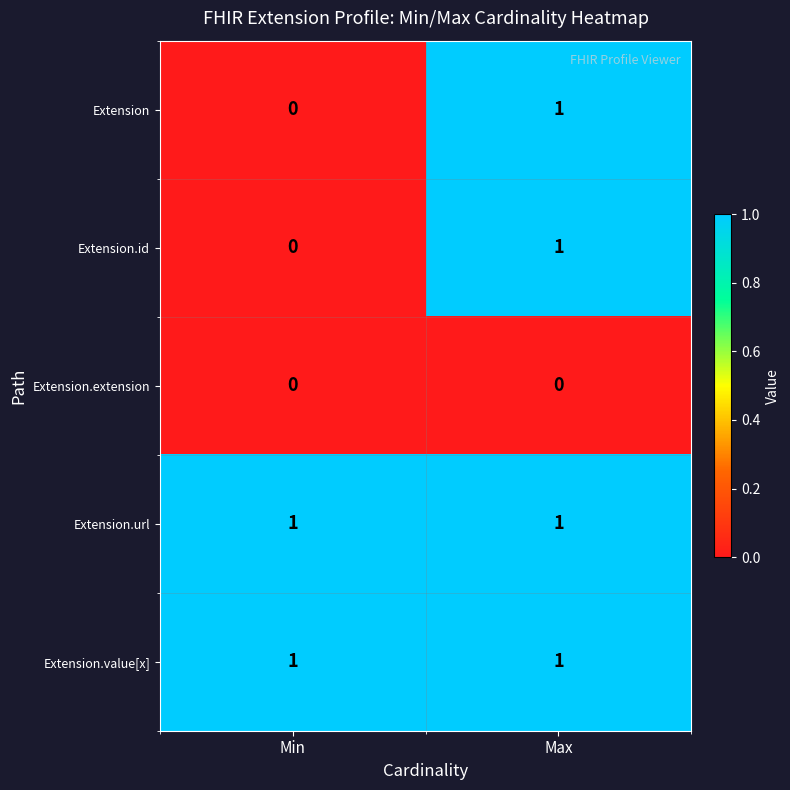

How many series are shown in this chart?

5